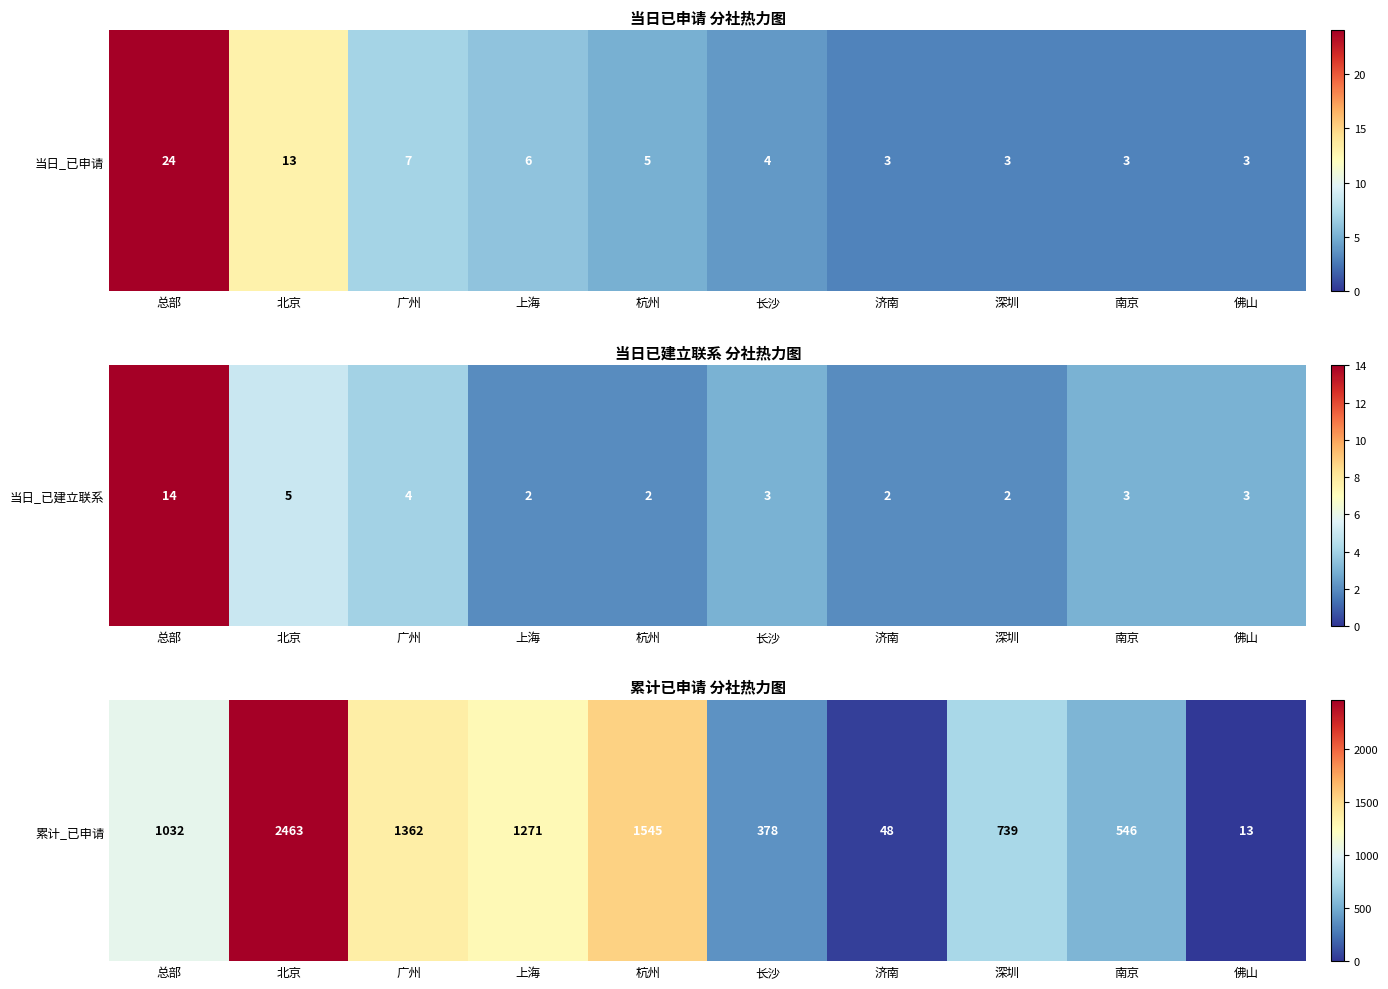

What is the difference between the values at 广州 and 上海?

91